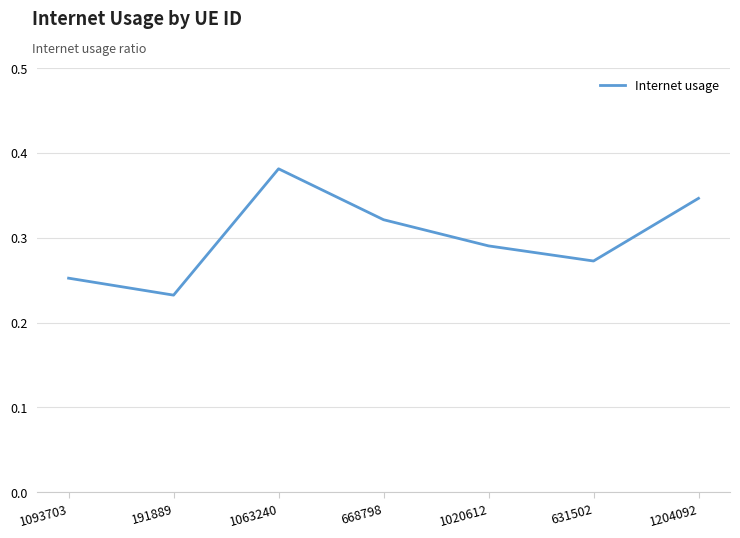

Count the number of data series in this chart.

1